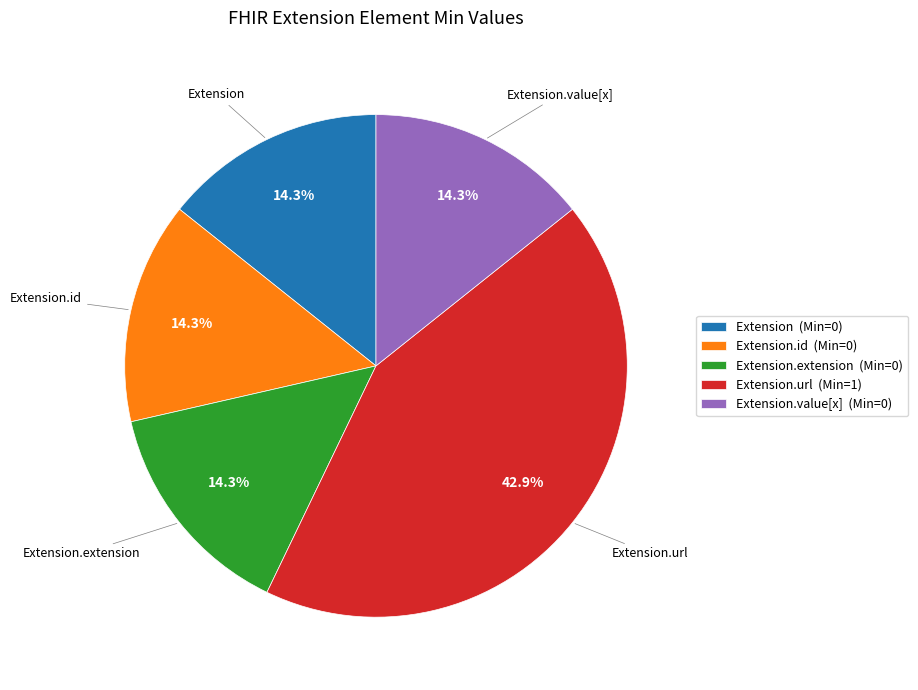

Is the sum of Extension.extension (Min=0) and Extension.id (Min=0) greater than half?

No